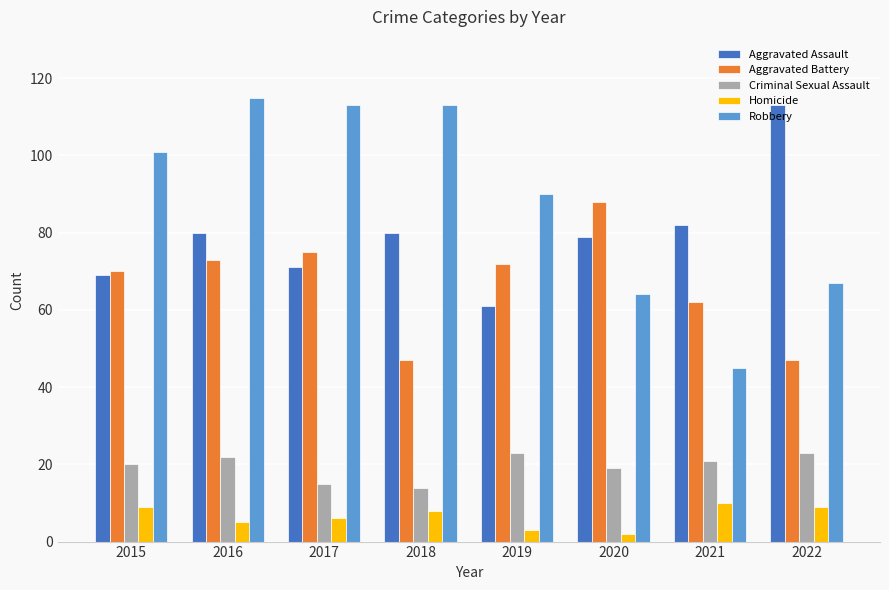

Read the Homicide value at 2021.

10